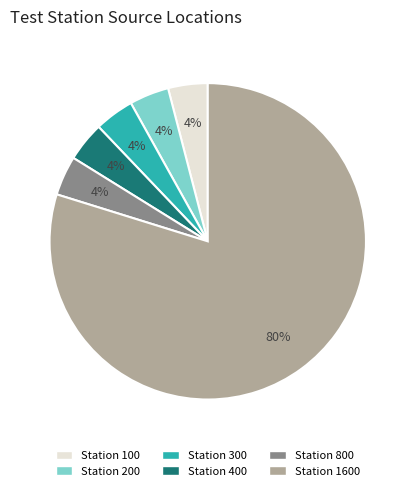

Is there a majority slice in this chart?

Yes